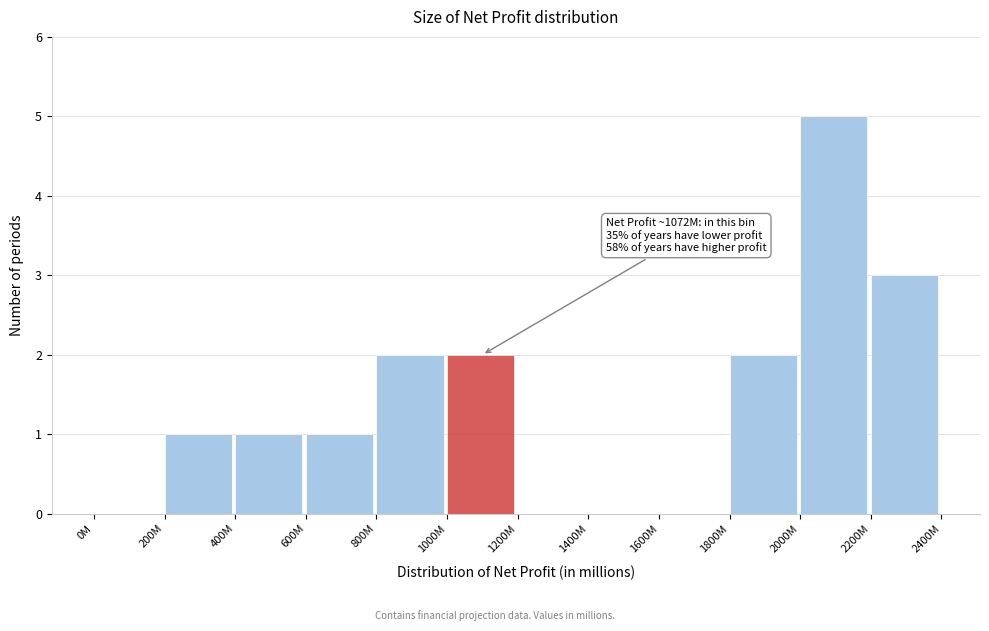

Reading right to left, what are all the values shown in this chart?

2200M=3	2000M=5	1800M=2	1600M=0	1400M=0	1200M=0	1000M=2	800M=2	600M=1	400M=1	200M=1	0M=0